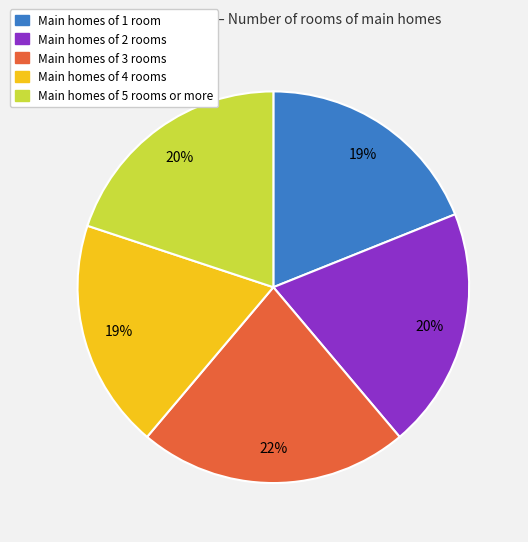

To the nearest percent, what is the difference between the largest and smallest slice percentages?

3%